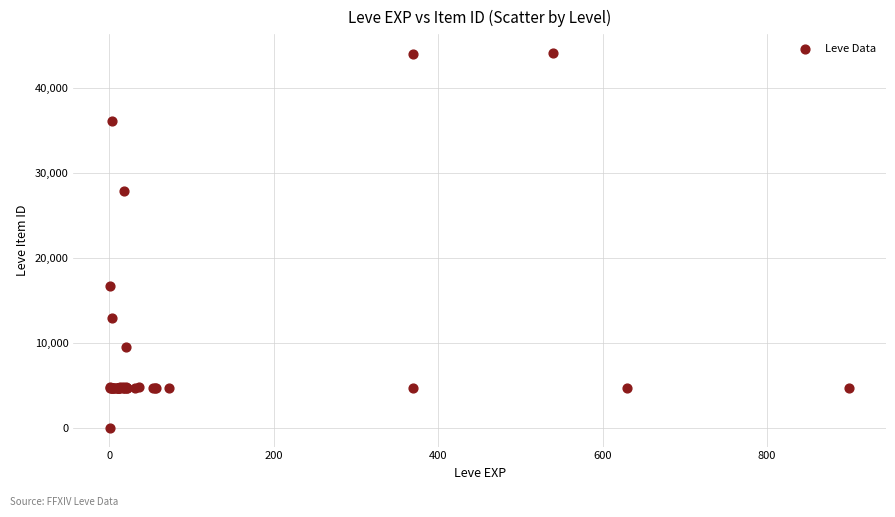

What Y value in the scatter plot is closest to 22050?

16734